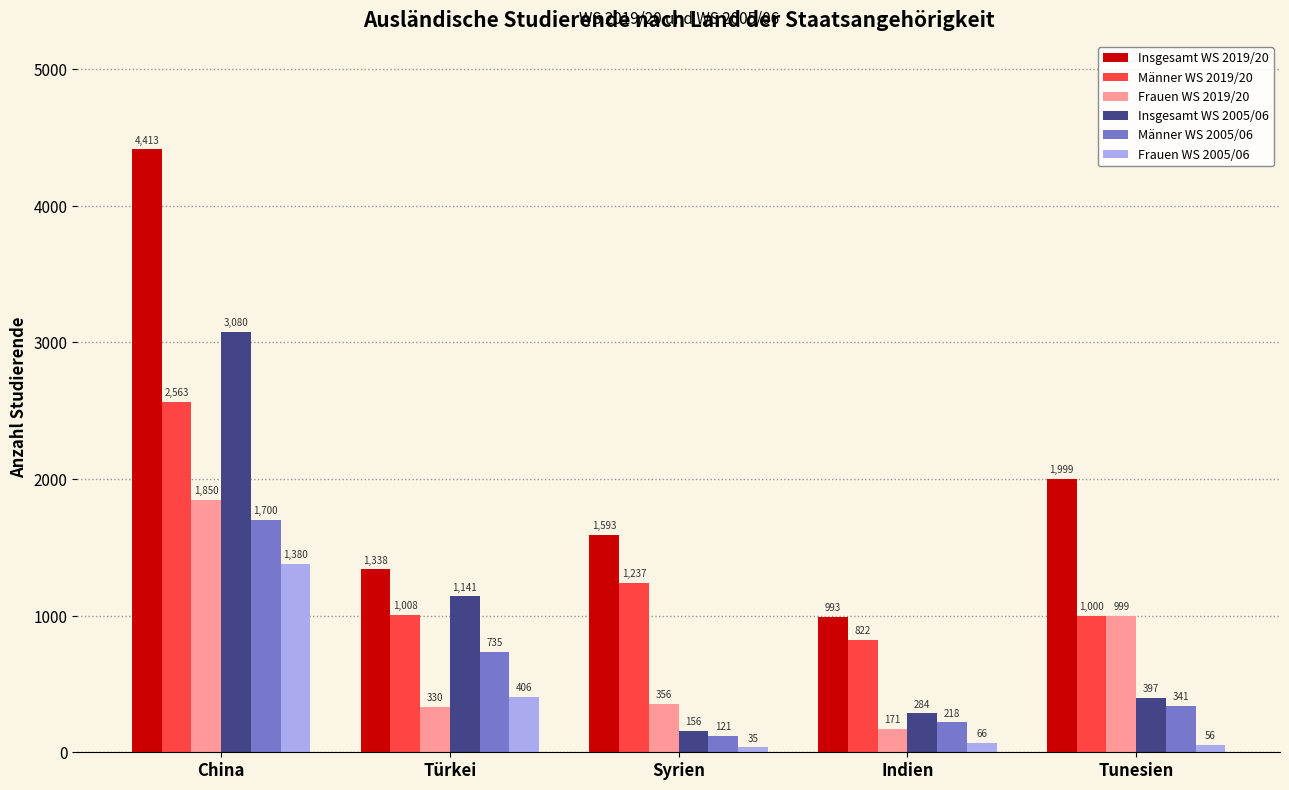

Is it true that Frauen WS 2019/20 equals 999 at Tunesien?

True